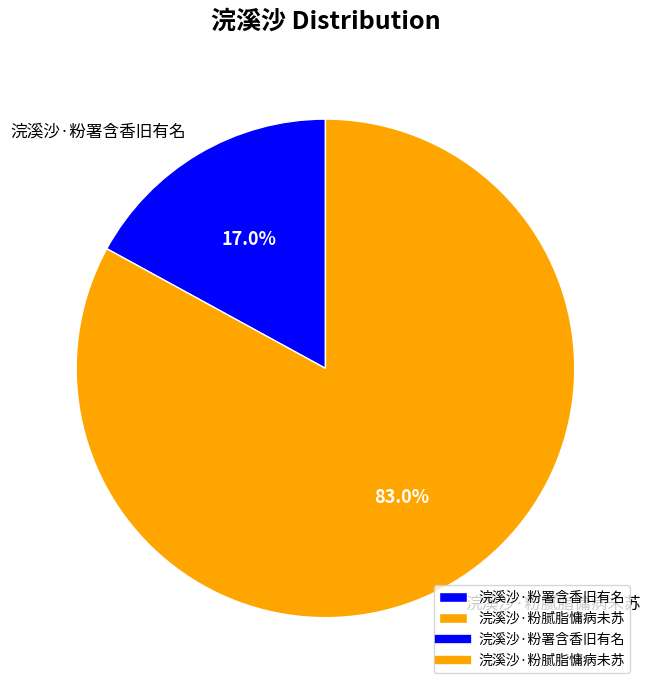

True or false: 浣溪沙·粉腻脂慵病未苏 accounts for 95% of the total.

False